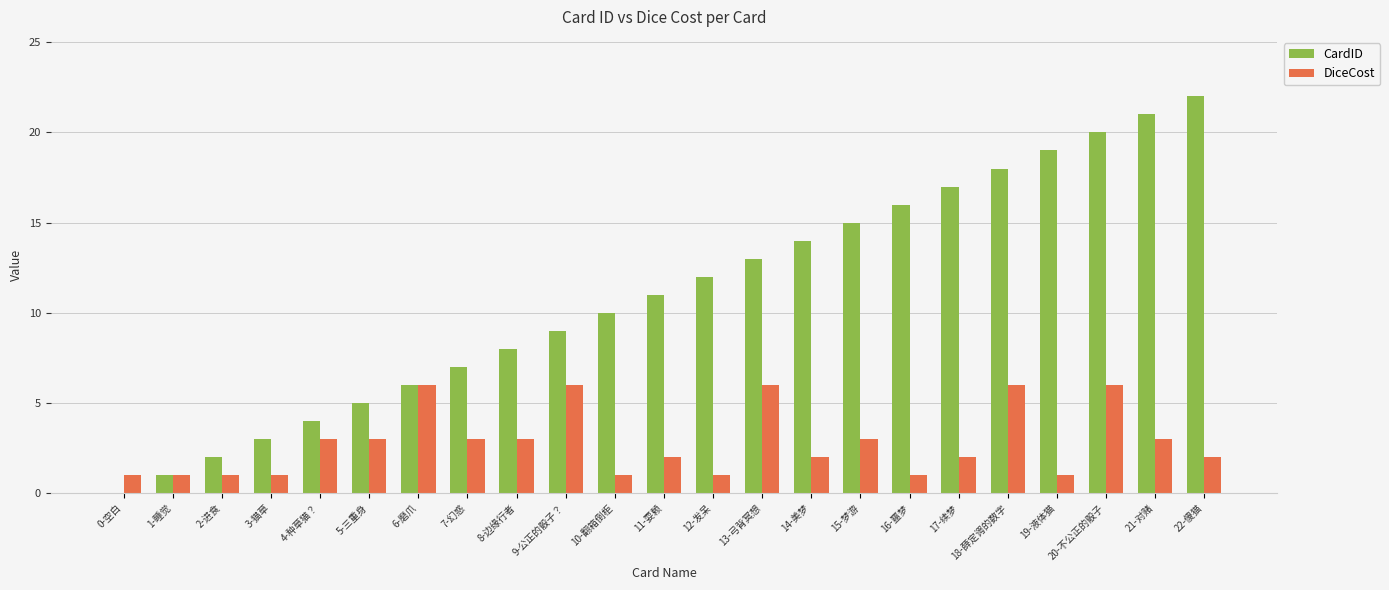

How many categories are shown in the chart?

23